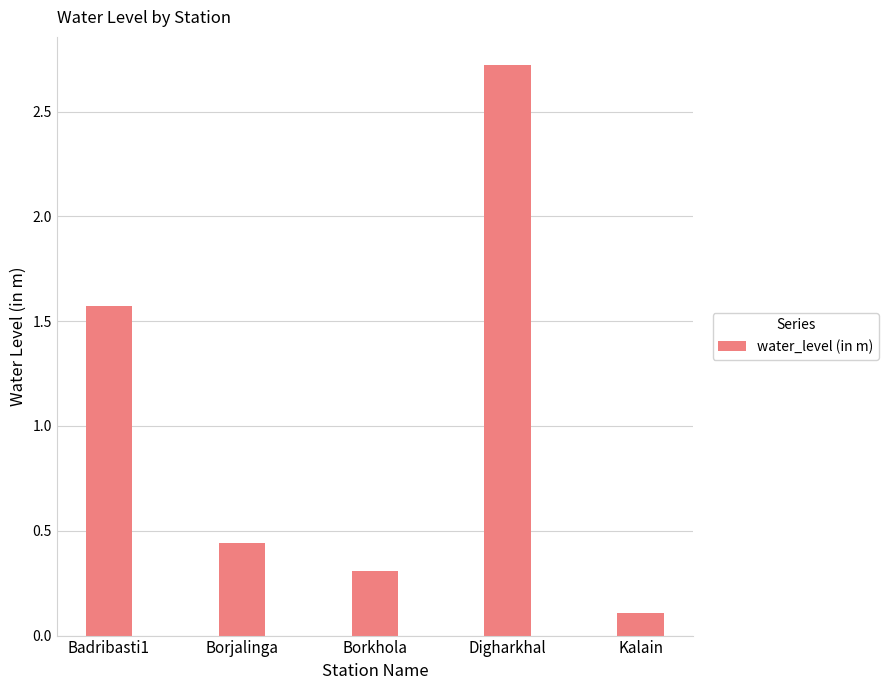

At which category does the chart reach its peak across all series?

Digharkhal